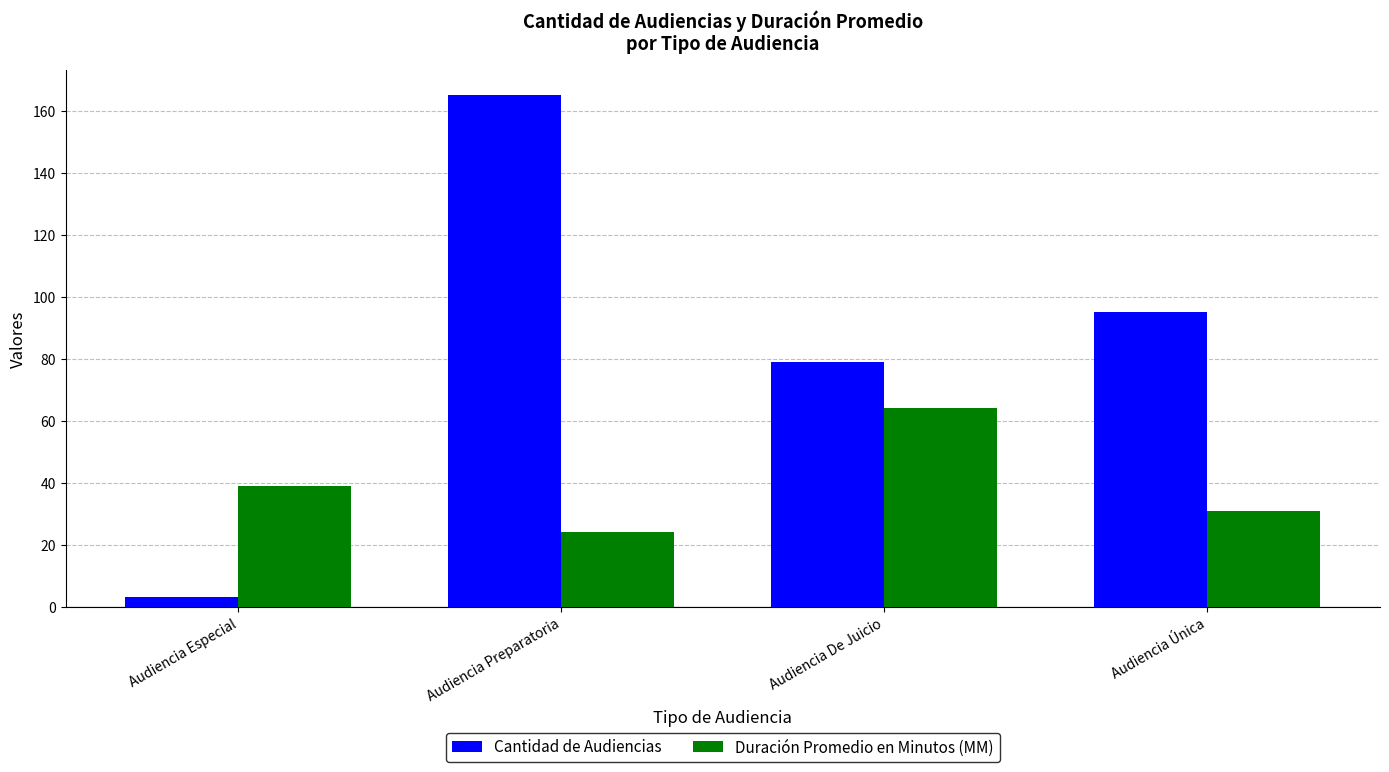

What is the label of the 3rd bar from the right?

Audiencia Preparatoria